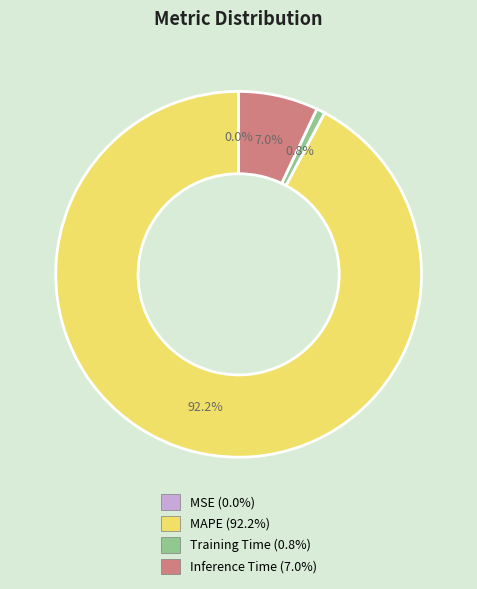

Does MAPE (92.2%) account for over 50% of the chart?

Yes